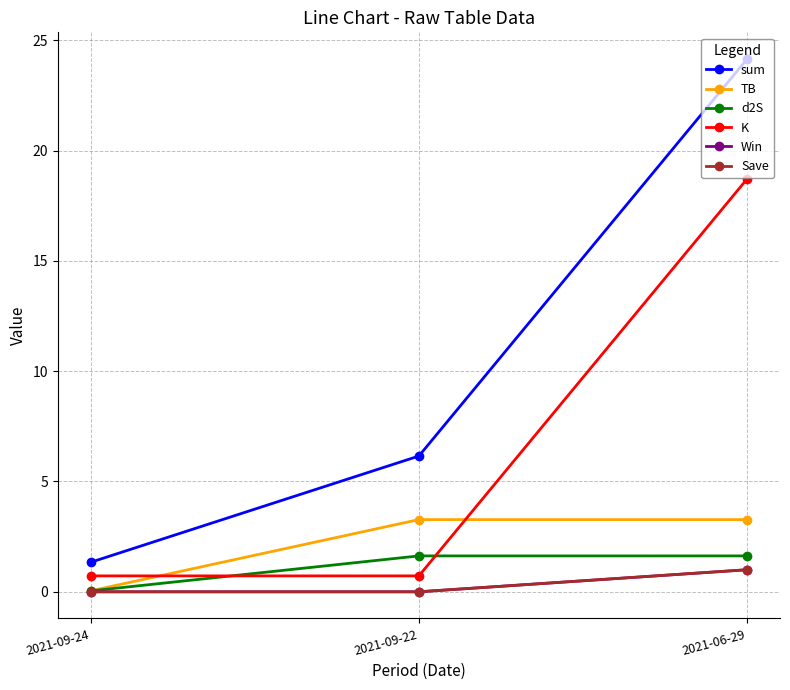

Reading right to left, extract all data points from this chart.

sum: 24.1	6.2	1.3
TB: 3.3	3.3	0.0
d2S: 1.6	1.6	0.0
K: 18.7	0.7	0.7
Win: 1.0	0.0	0.0
Save: 1.0	0.0	0.0